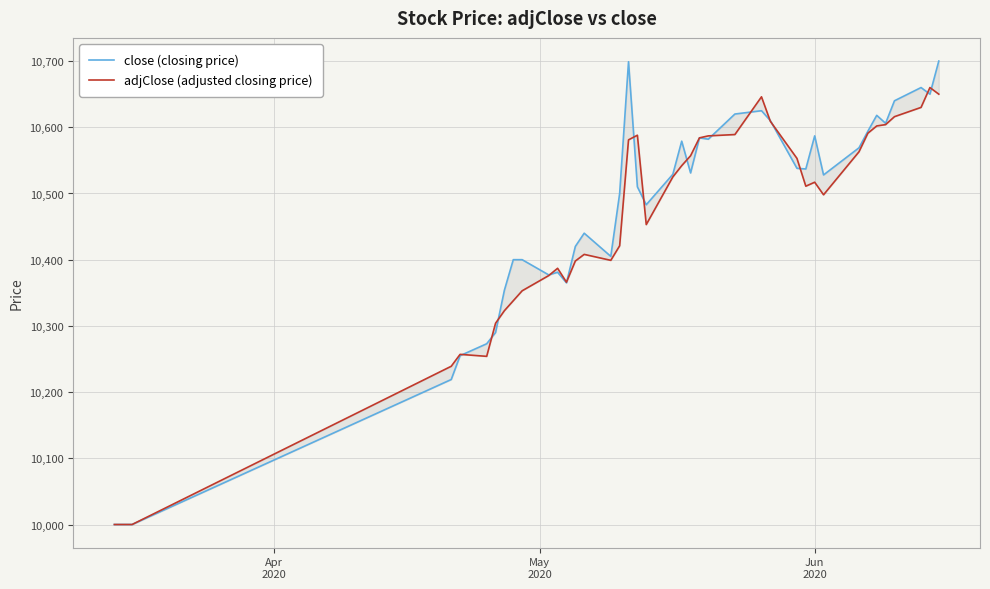

Which series ends up on top after the final intersection of close (closing price) and adjClose (adjusted closing price)?

close (closing price)